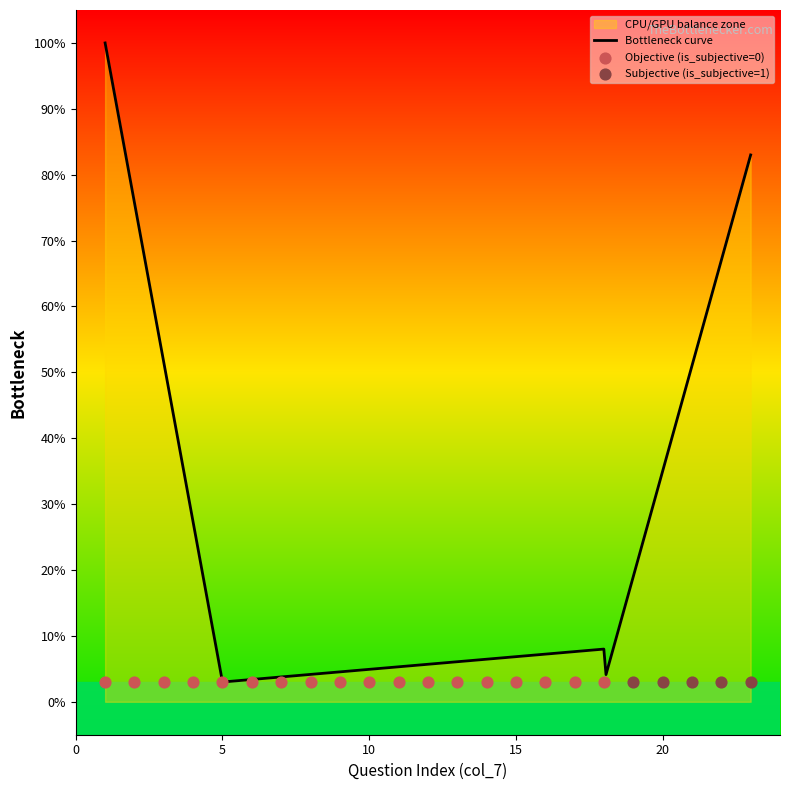

Between 4 and 22, which is larger?

22